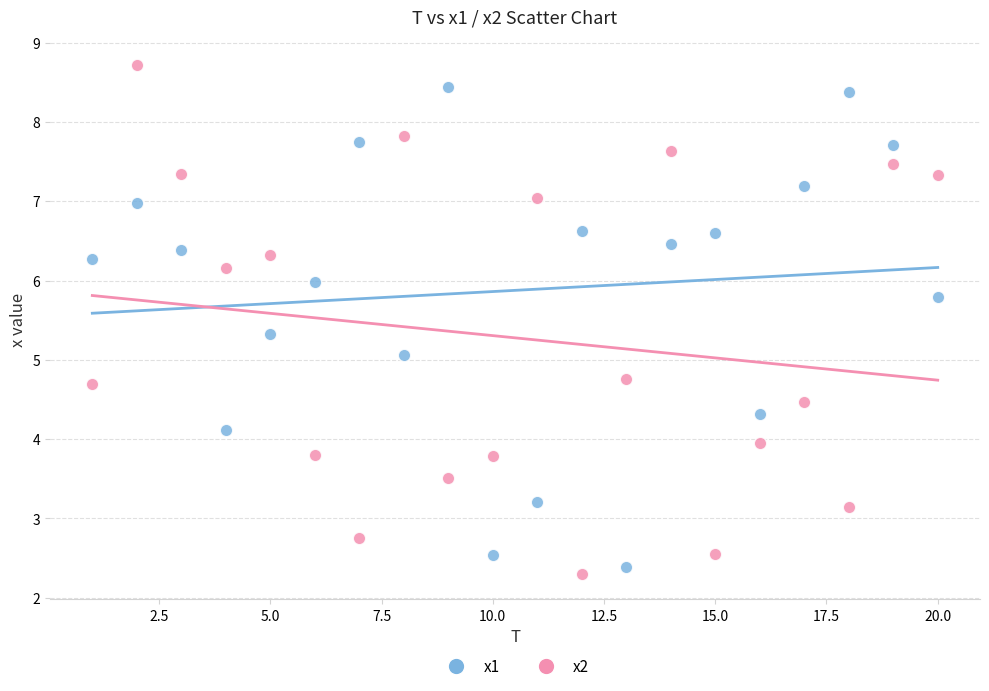

Across all data points, what is the range of Y values (max minus min)?

6.4